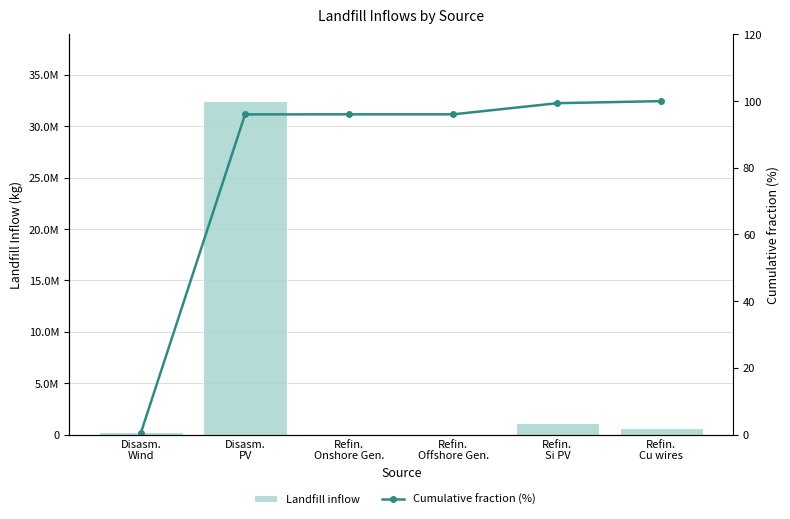

The Cumulative fraction (%) series shows 96.0 at Disasm.
PV. True or false?

True